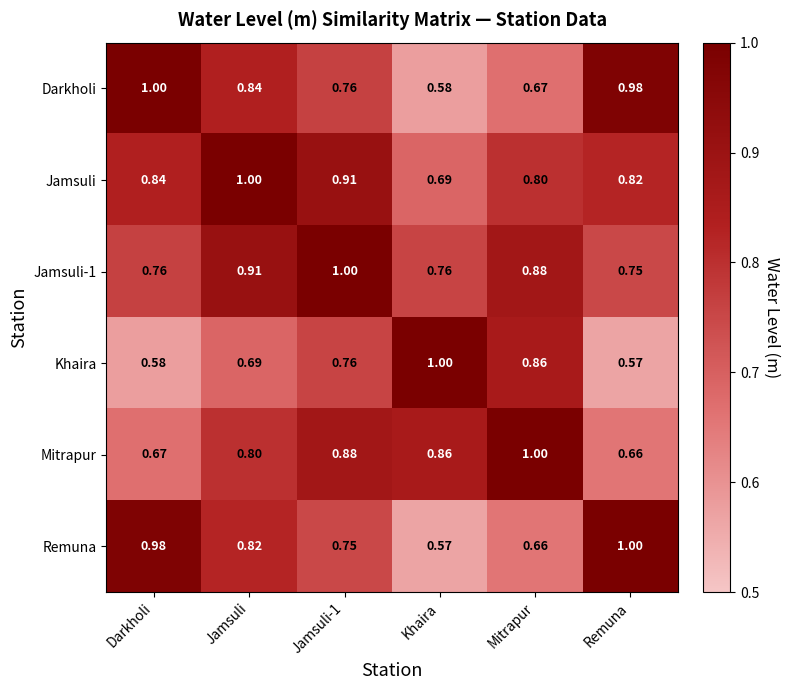

Is the value of Darkholi at Khaira greater than the value of Jamsuli-1 at Mitrapur?

No